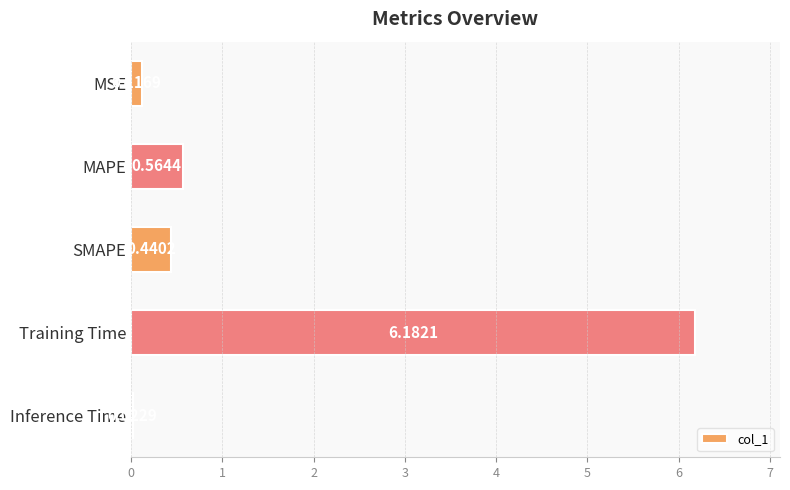

What is the label of the 3rd bar from the bottom?

SMAPE